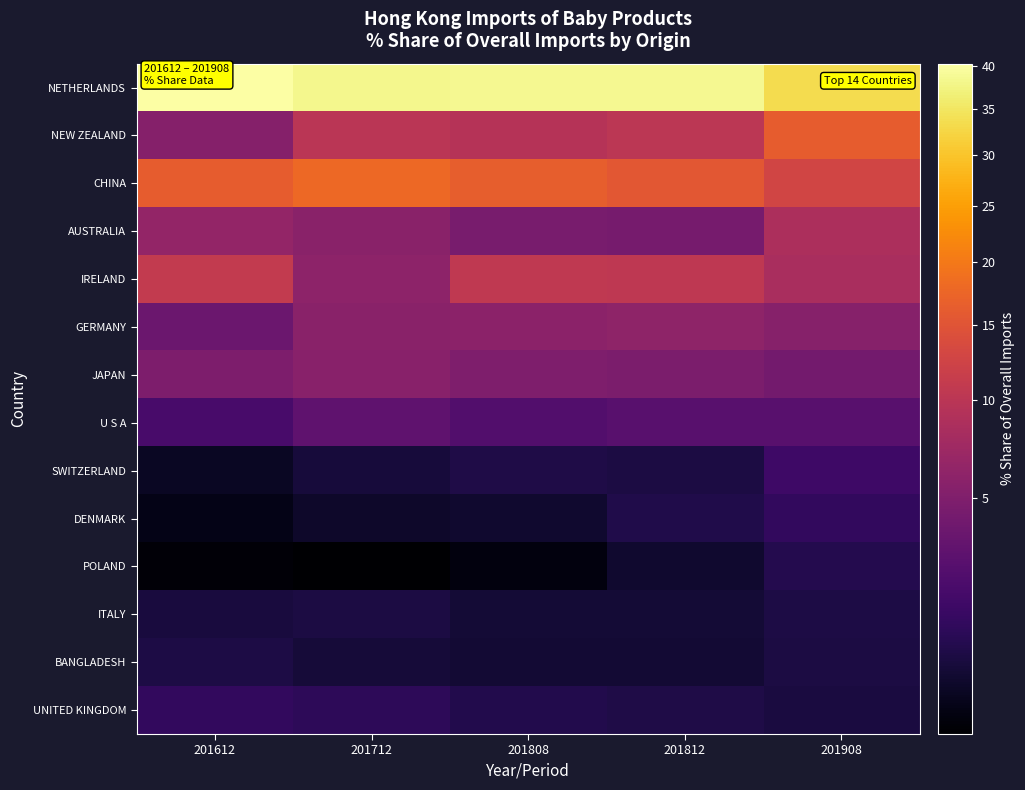

What is the total value across all series at 201712?

94.7